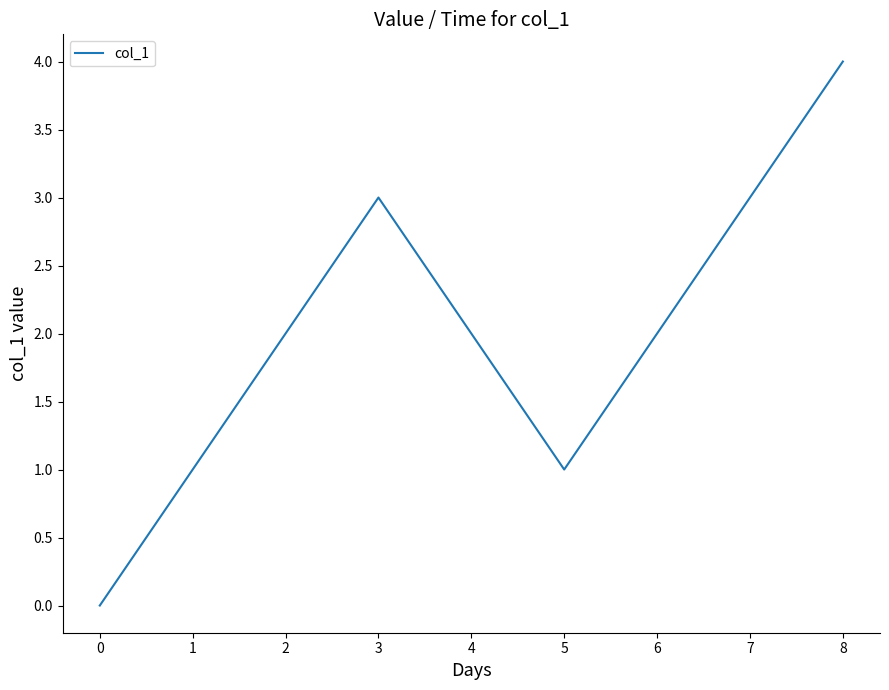

What is the maximum value shown in the chart?

4